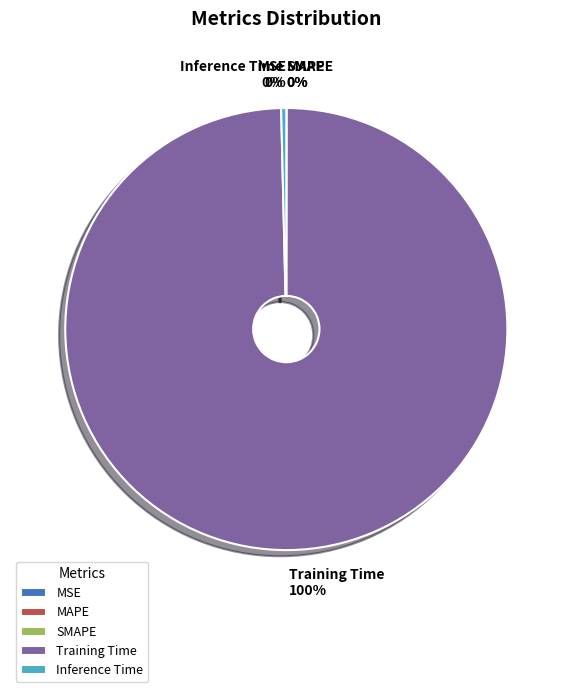

Which slice is the largest?

Training Time